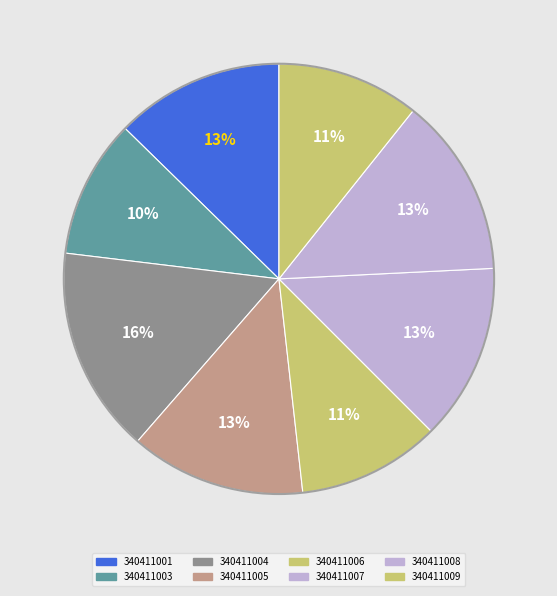

To the nearest percent, what is the average slice percentage?

12%